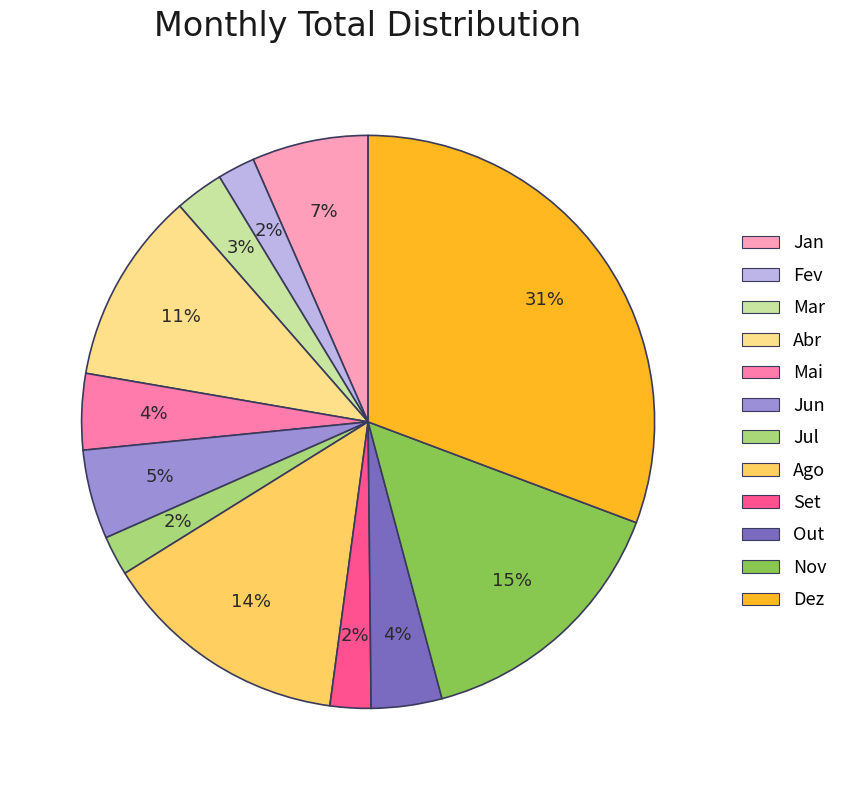

Is it true that Abr is 11% of the pie?

True